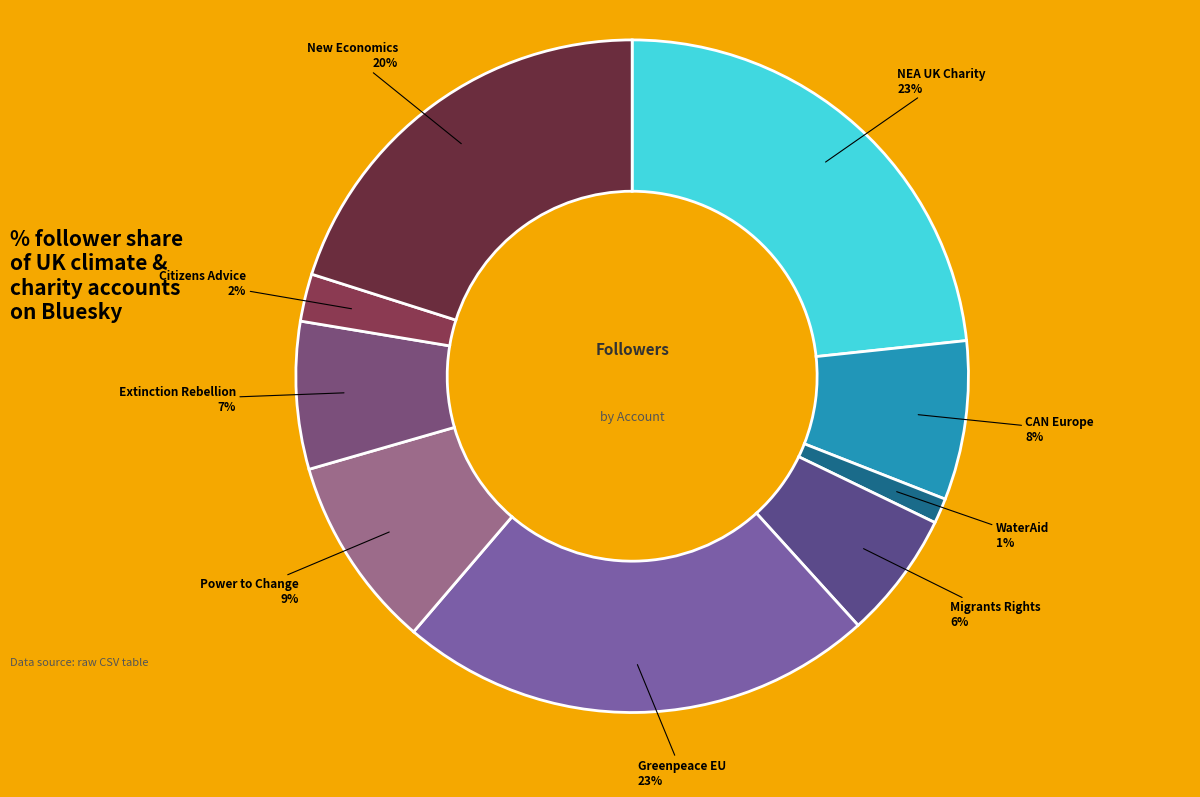

Does any single category account for the majority?

No